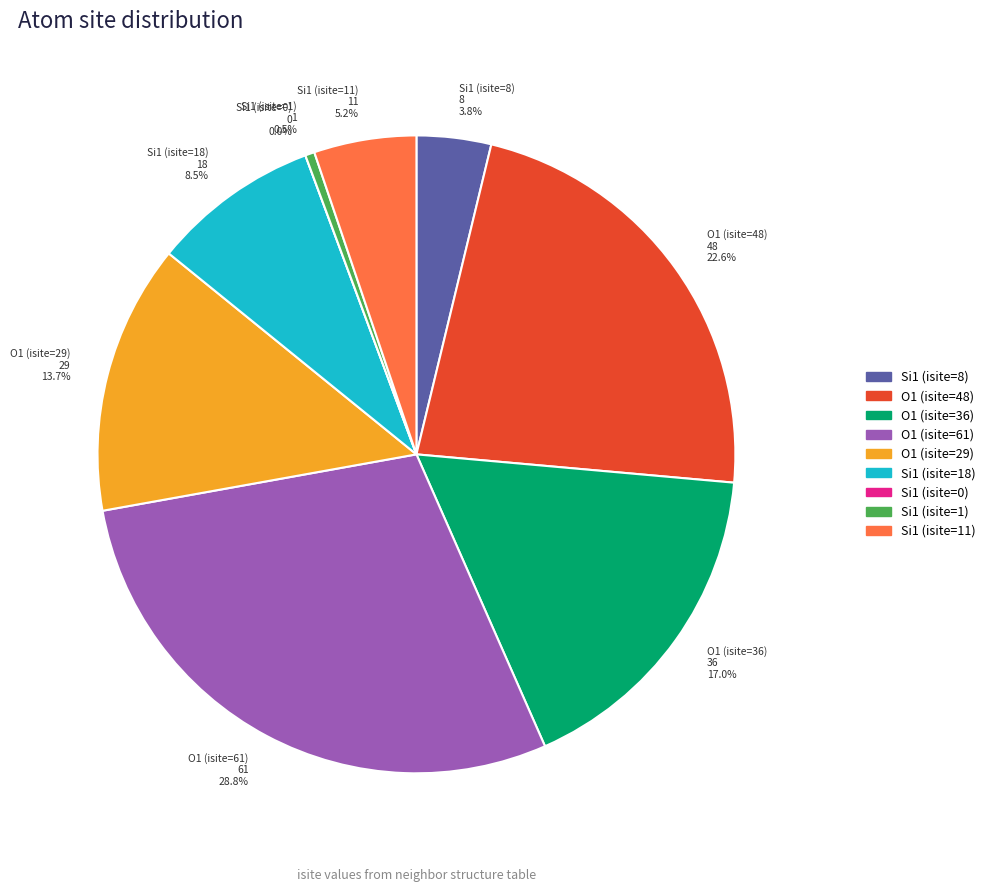

How many slices are in this pie chart?

9